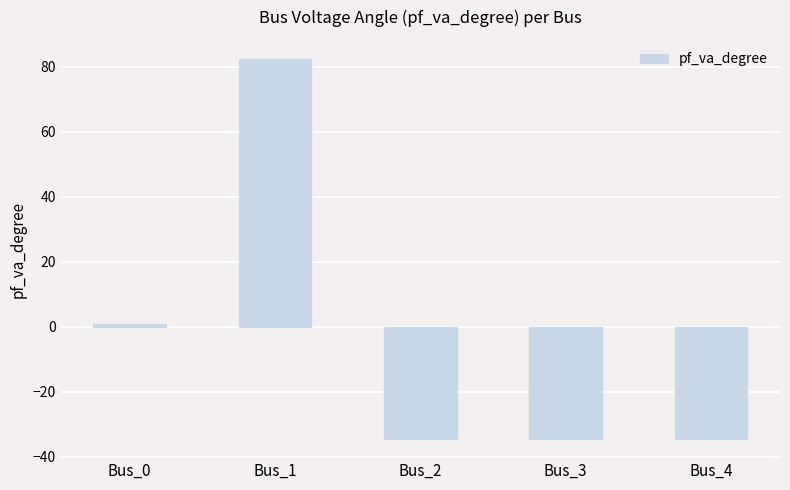

How many bars are there in total?

5